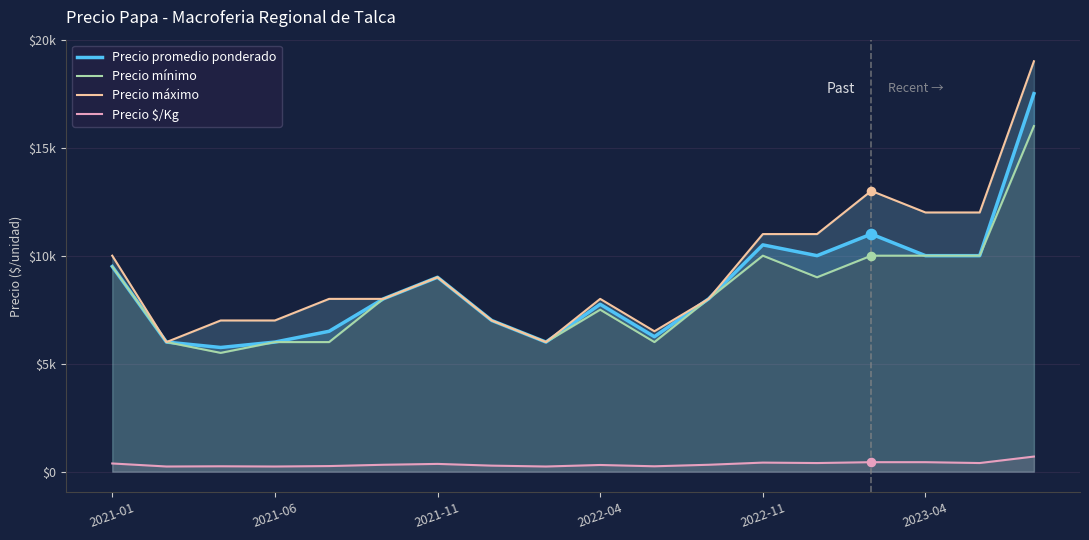

What are all the series names shown in the legend?

Precio promedio ponderado, Precio mínimo, Precio máximo, Precio $/Kg